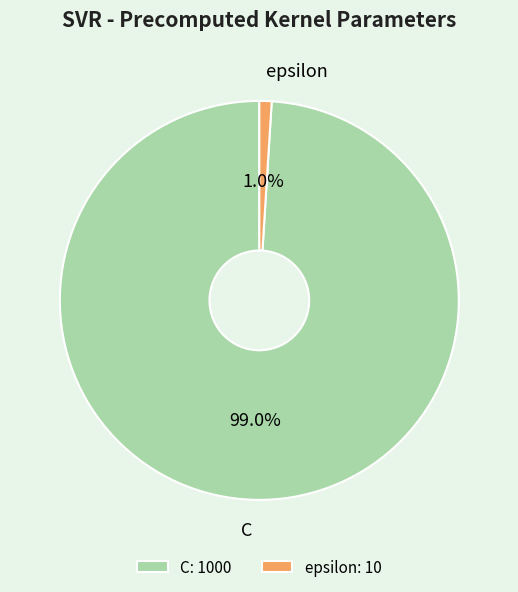

Do C and epsilon together represent more than half of the pie?

Yes